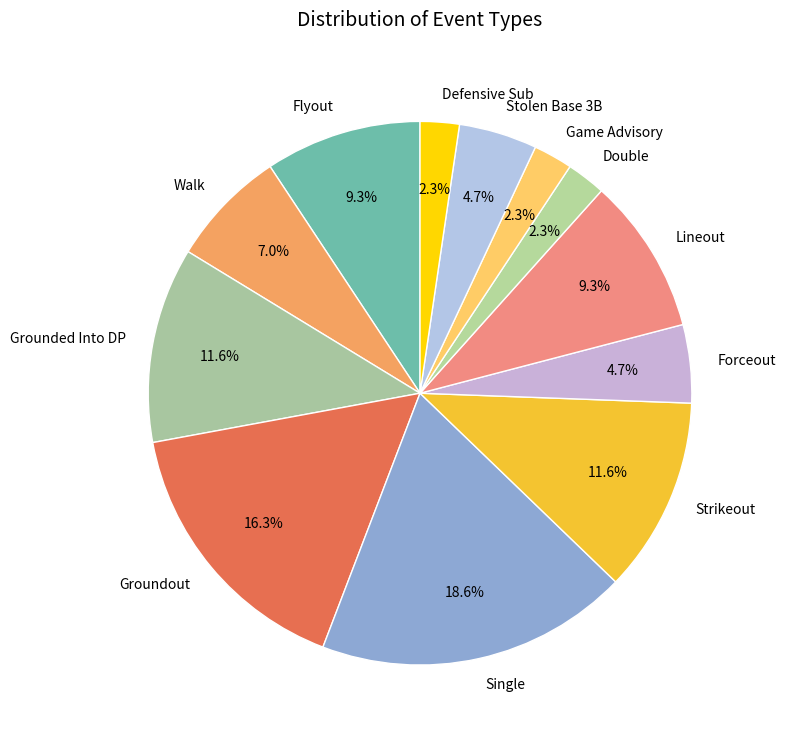

What is the largest slice in the pie chart?

Single